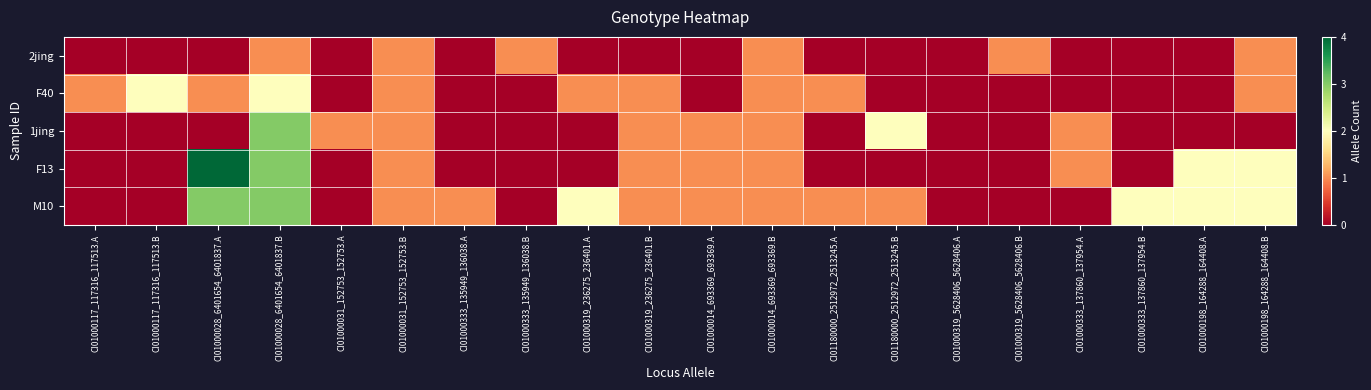

Which series has the largest range (max minus min)?

F13